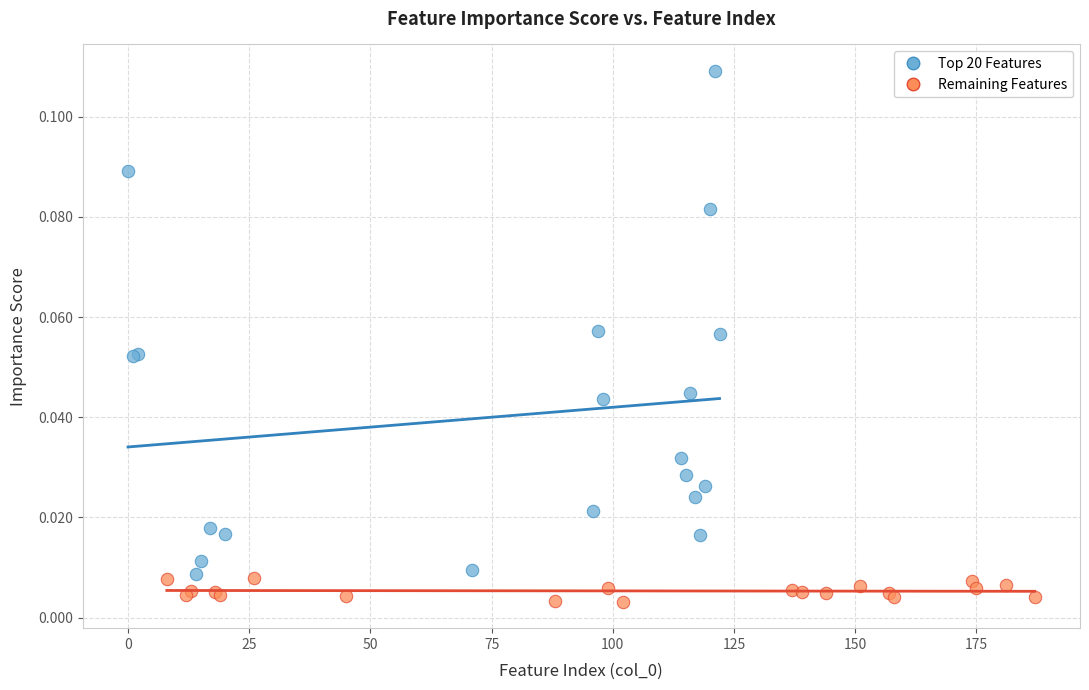

Which series has the largest Y range (max minus min)?

Top 20 Features